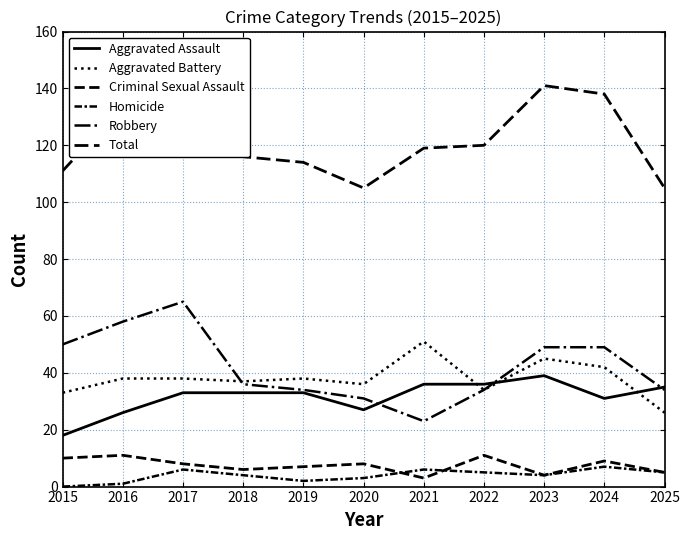

True or false: Aggravated Assault has a value of 33 at 2018.

True